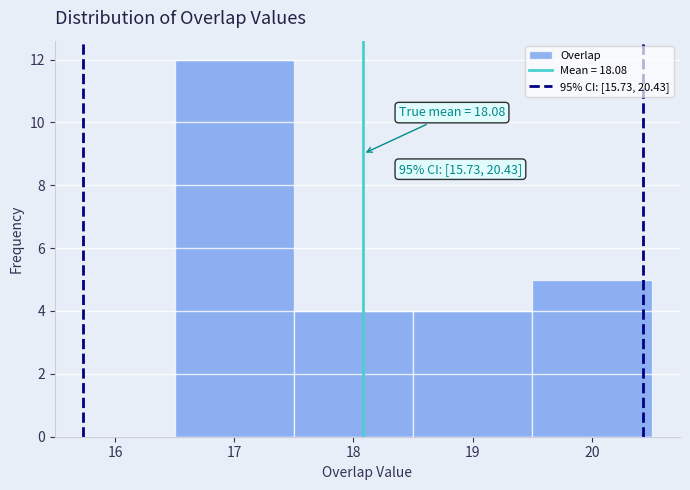

Which range on the x-axis has the tallest bar?

16.5 to 17.5